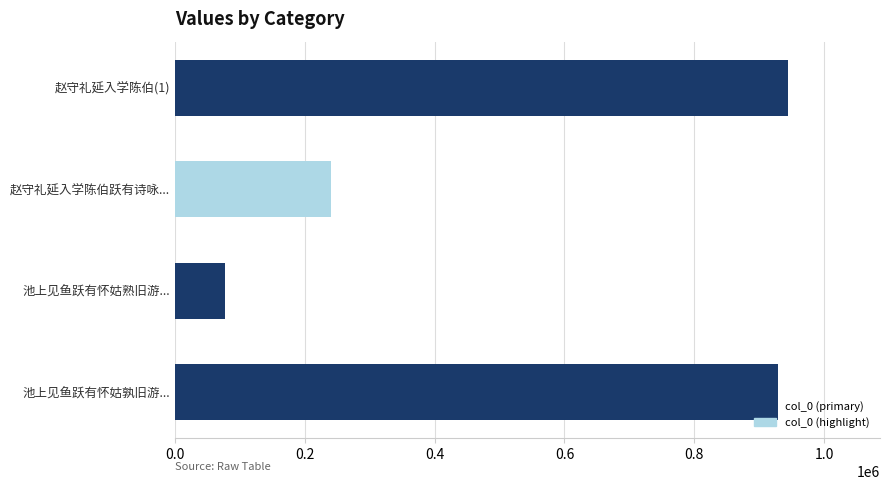

What is the sum of all values?

2190740